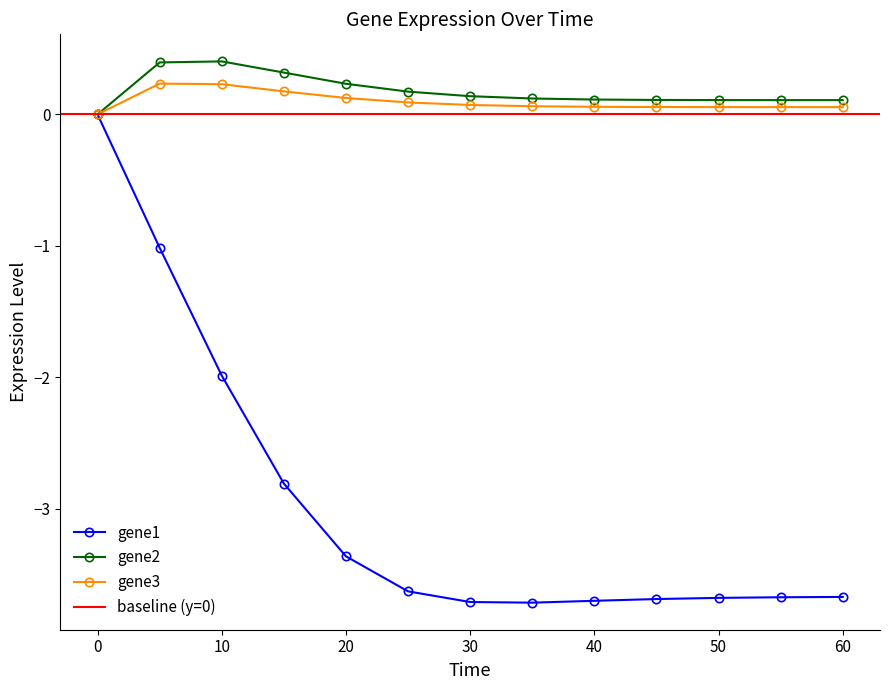

What is the difference between the gene3 values at 10 and 20?

0.1